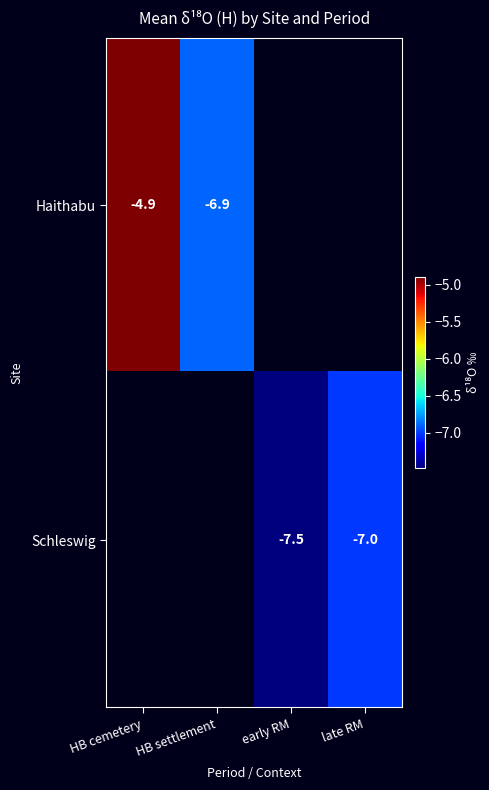

Is the value of Haithabu at HB cemetery greater than the value of Schleswig at early RM?

Yes